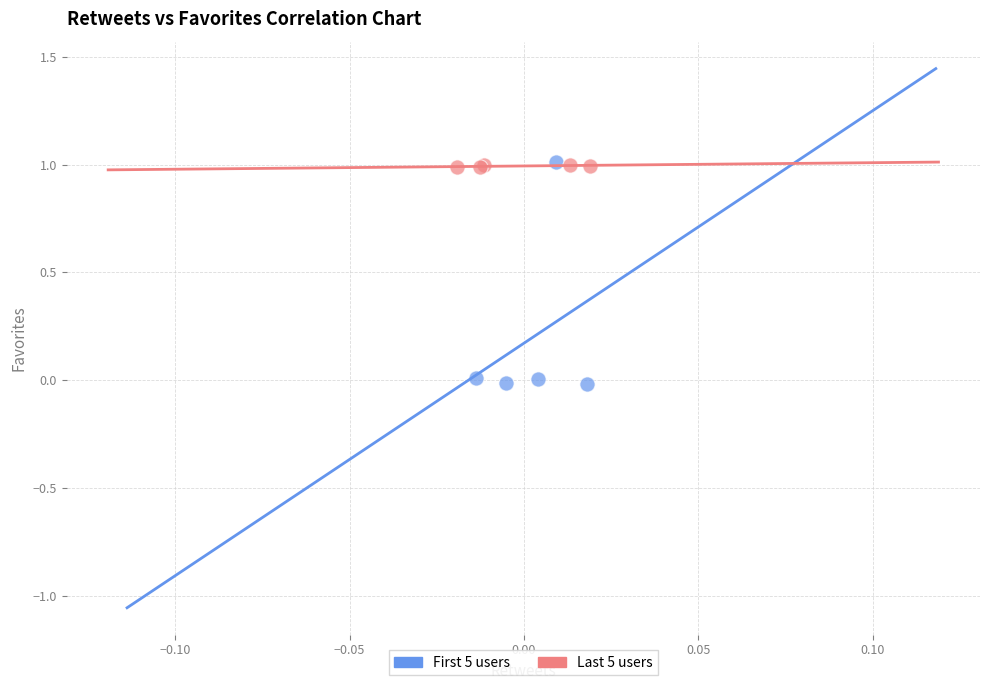

Which series has the largest Y range (max minus min)?

First 5 users